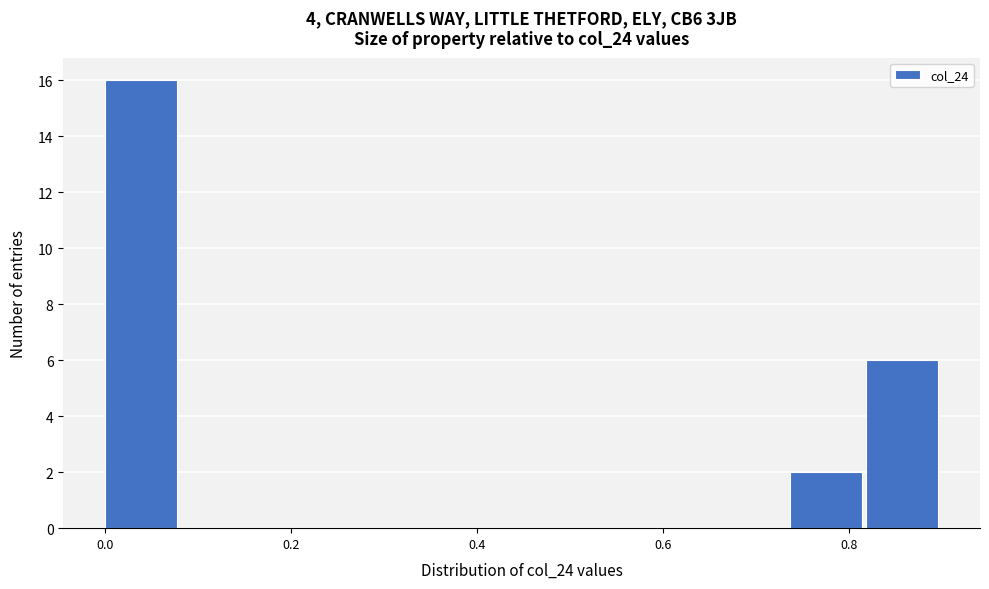

Reading left to right, list every bar in this chart as the range it spans on the x-axis followed by its height. Neither the bar edges nor the heights are printed on the chart, so give them approximately, as read against the axes.

0.00 to 0.08: 16
0.08 to 0.16: 0
0.16 to 0.24: 0
0.24 to 0.32: 0
0.32 to 0.40: 0
0.40 to 0.50: 0
0.50 to 0.58: 0
0.58 to 0.66: 0
0.66 to 0.74: 0
0.74 to 0.82: 2
0.82 to 0.90: 6